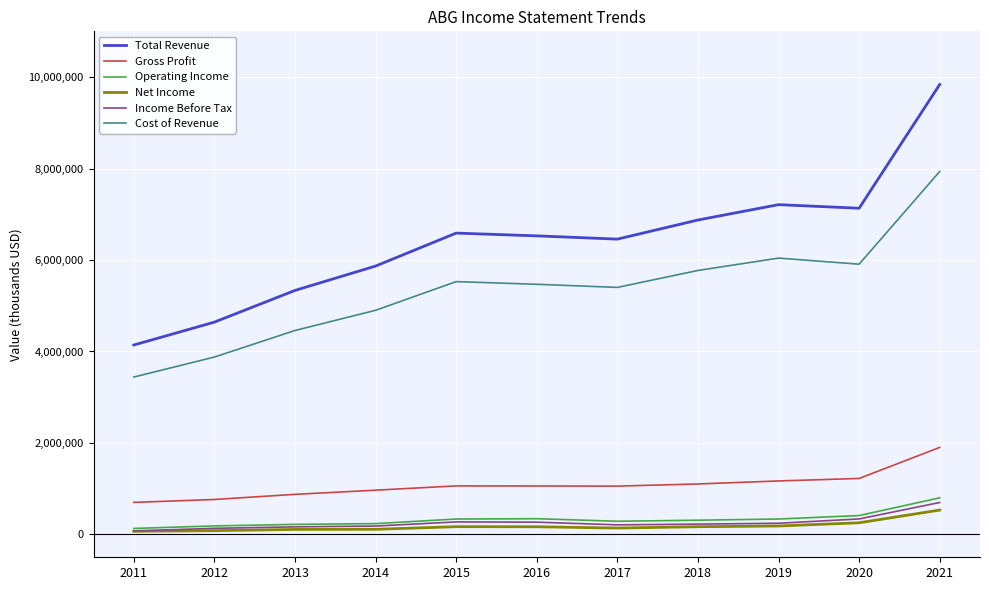

Which series has the largest range (max minus min)?

Total Revenue